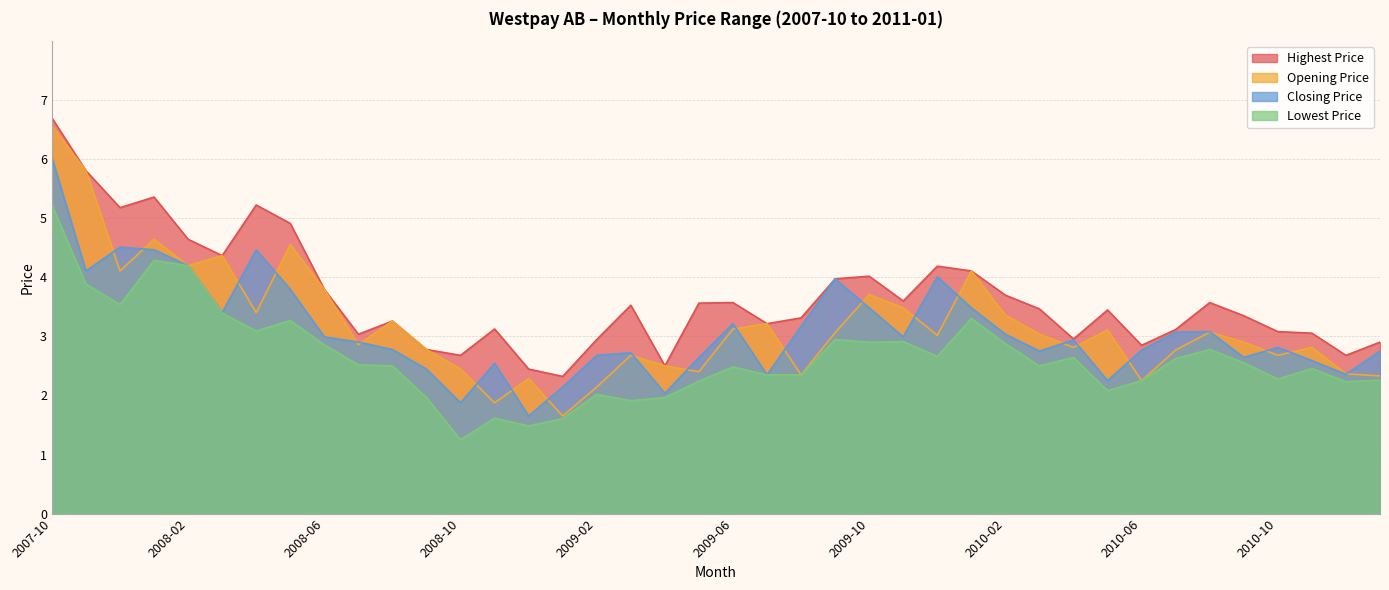

List the labels in order of Closing Price value, largest first.

2007-10, 2007-12, 2008-01, 2008-04, 2008-02, 2007-11, 2009-12, 2009-09, 2008-05, 2009-10, 2010-01, 2008-03, 2009-06, 2009-08, 2010-08, 2010-07, 2010-02, 2008-06, 2009-11, 2010-04, 2008-07, 2010-10, 2008-08, 2010-06, 2010-03, 2011-01, 2009-03, 2009-02, 2009-05, 2010-09, 2010-11, 2008-11, 2008-09, 2010-12, 2009-07, 2010-05, 2009-01, 2009-04, 2008-10, 2008-12